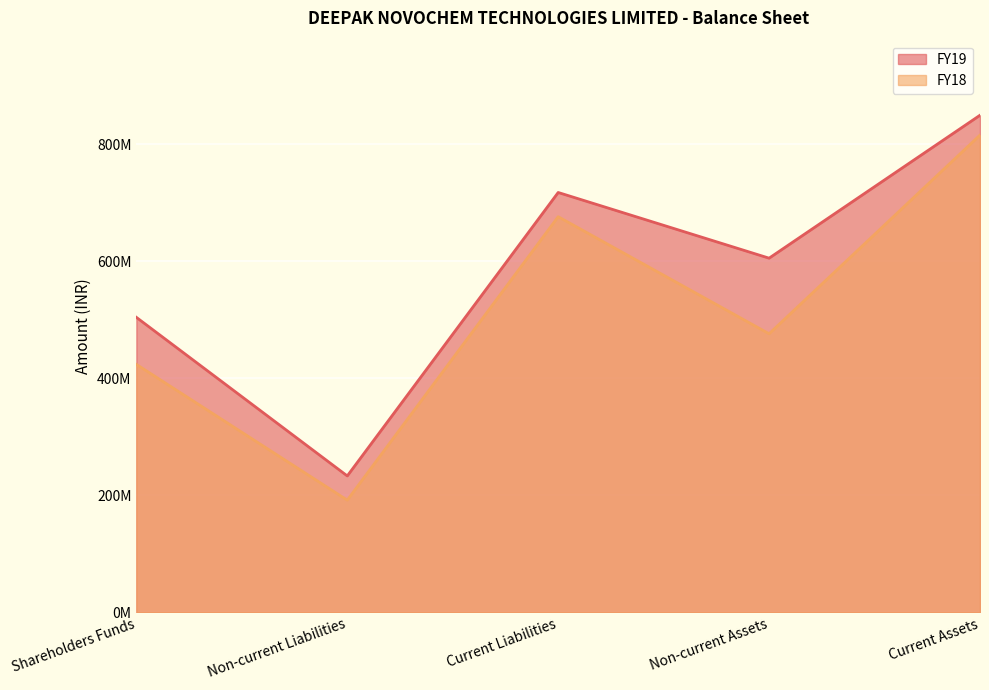

What is the maximum value for FY19?

849218000